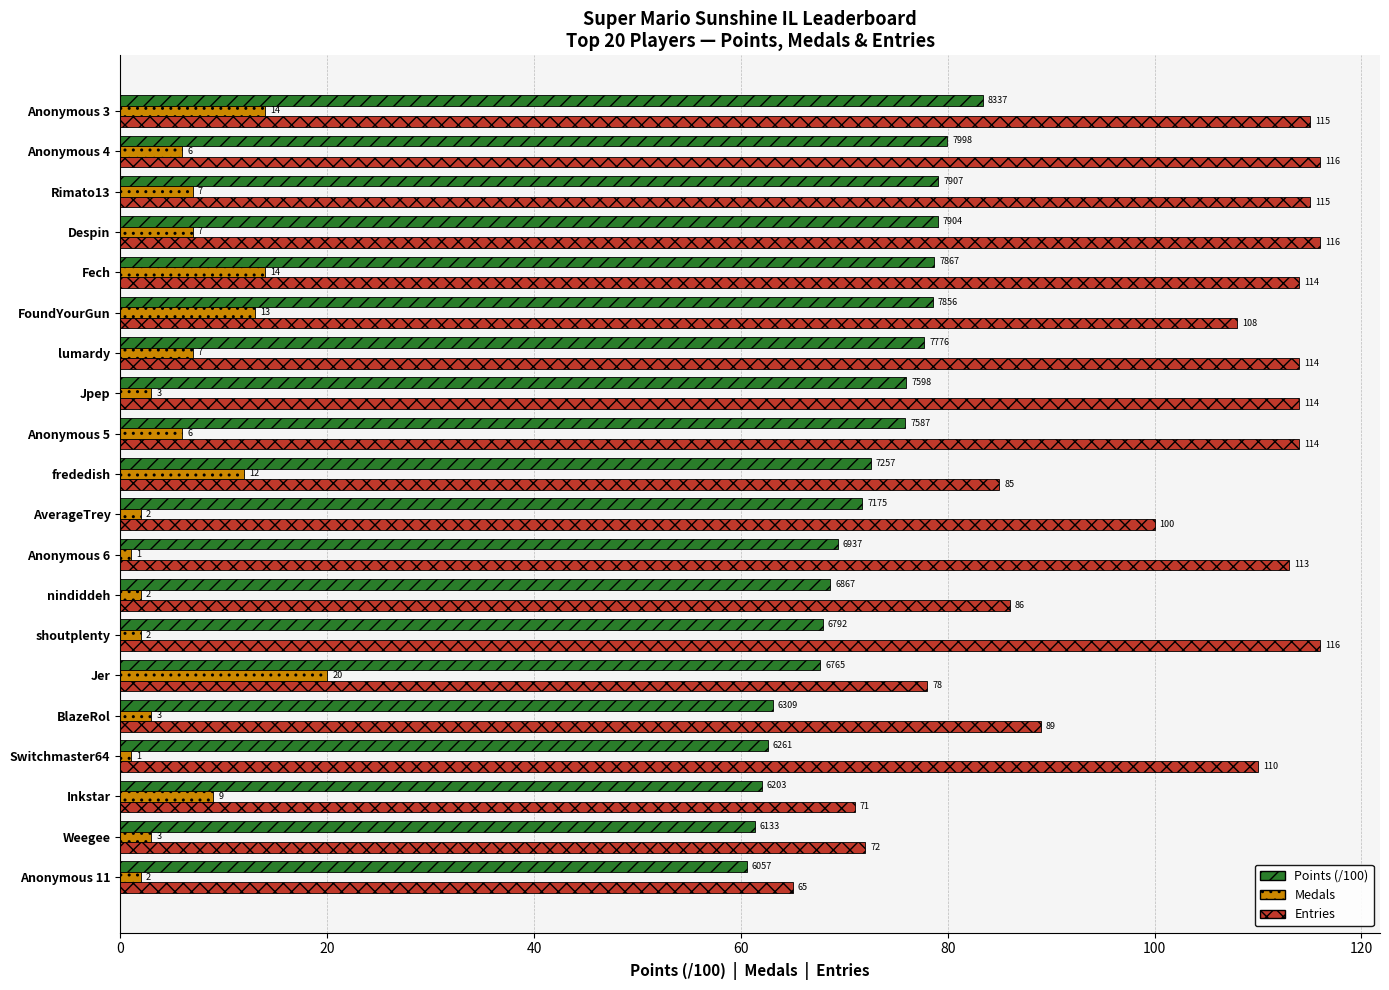

Which series has the widest spread of values?

Entries